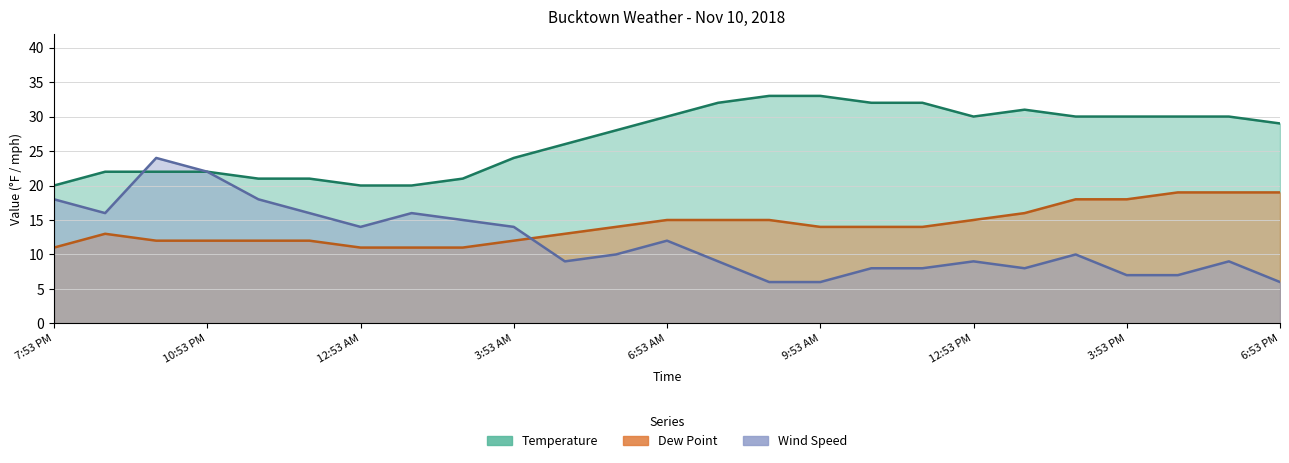

Which has a higher value, 11:53 AM or 10:53 PM?

11:53 AM